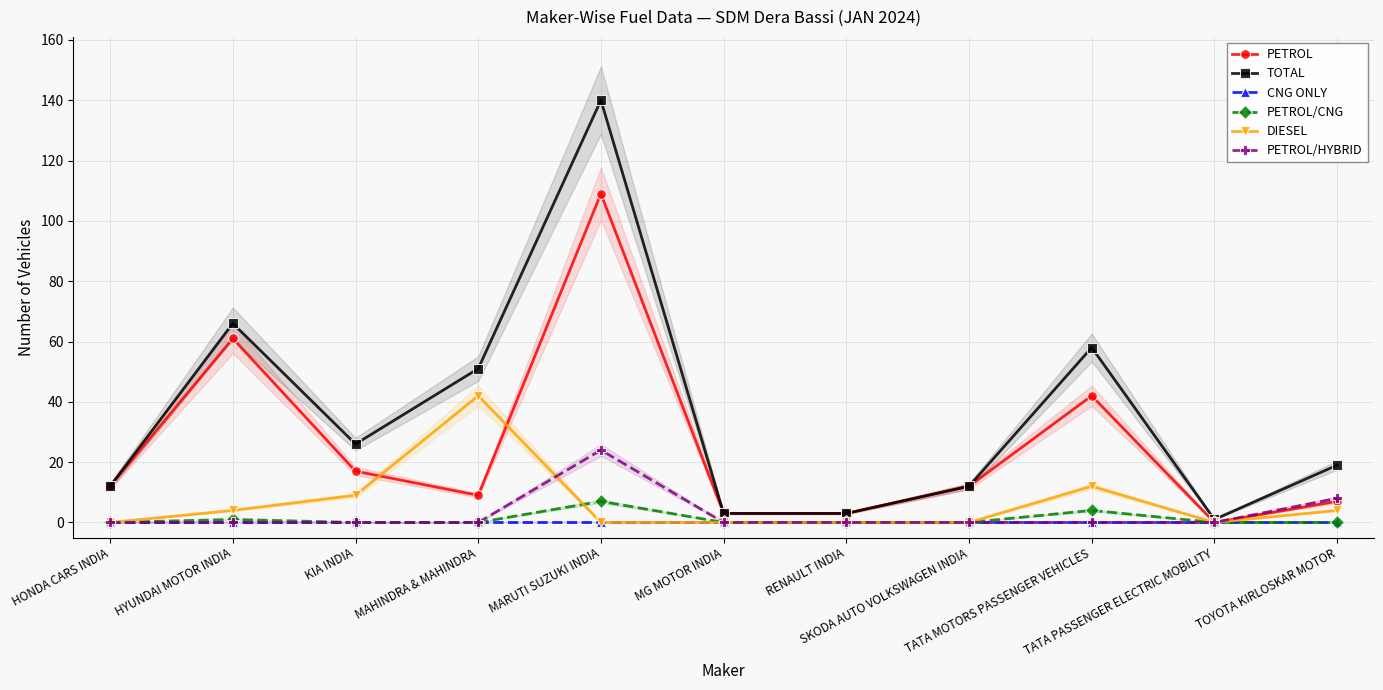

How many times do PETROL/CNG and DIESEL cross each other?

1